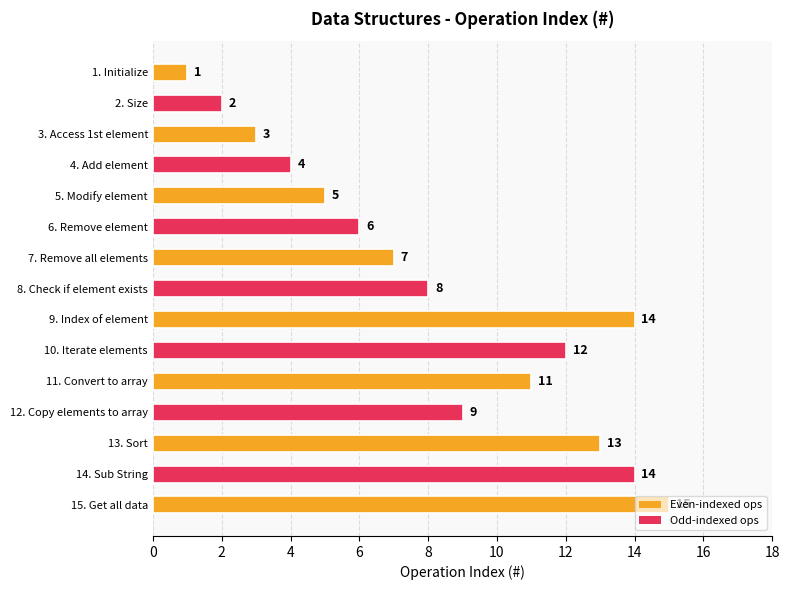

Read the value at 12. Copy elements to array, to the nearest 10.

10